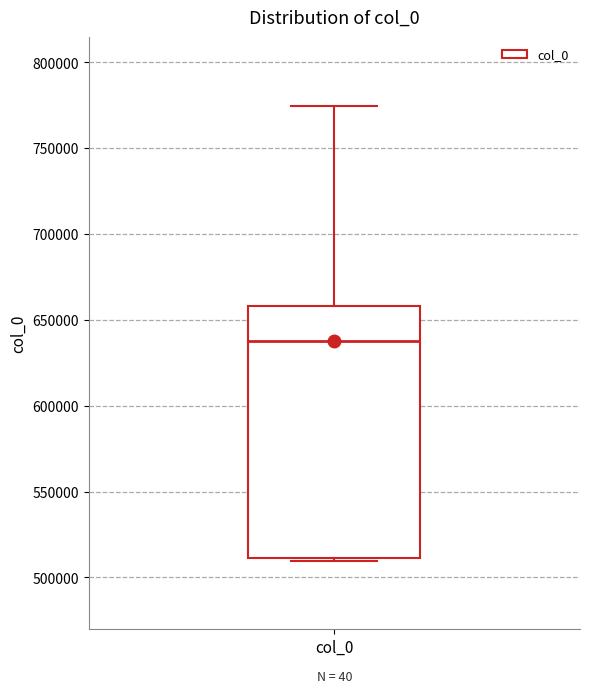

Where is the lower edge of the box for col_0 on the y-axis? The values are not printed on the chart, so give them approximately, as read against the axis.

510000